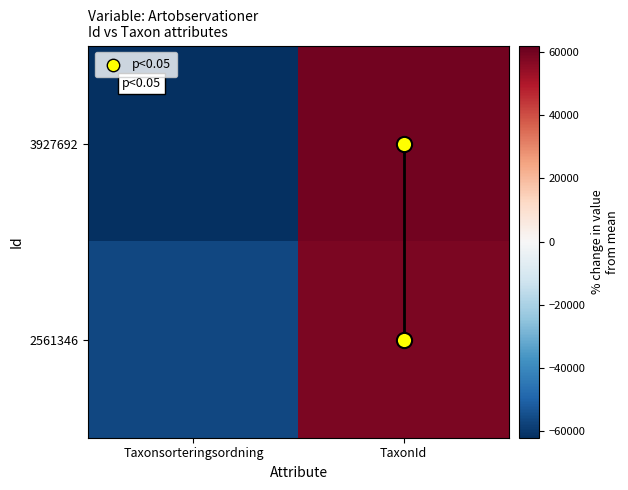

What is the difference between the highest and lowest values at TaxonId?

1132.0